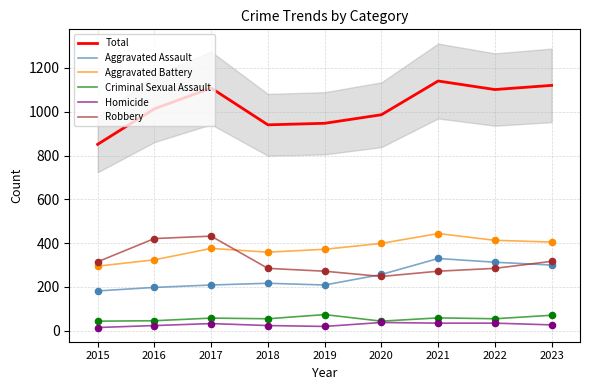

What are all the series names shown in the legend?

Total, Aggravated Assault, Aggravated Battery, Criminal Sexual Assault, Homicide, Robbery